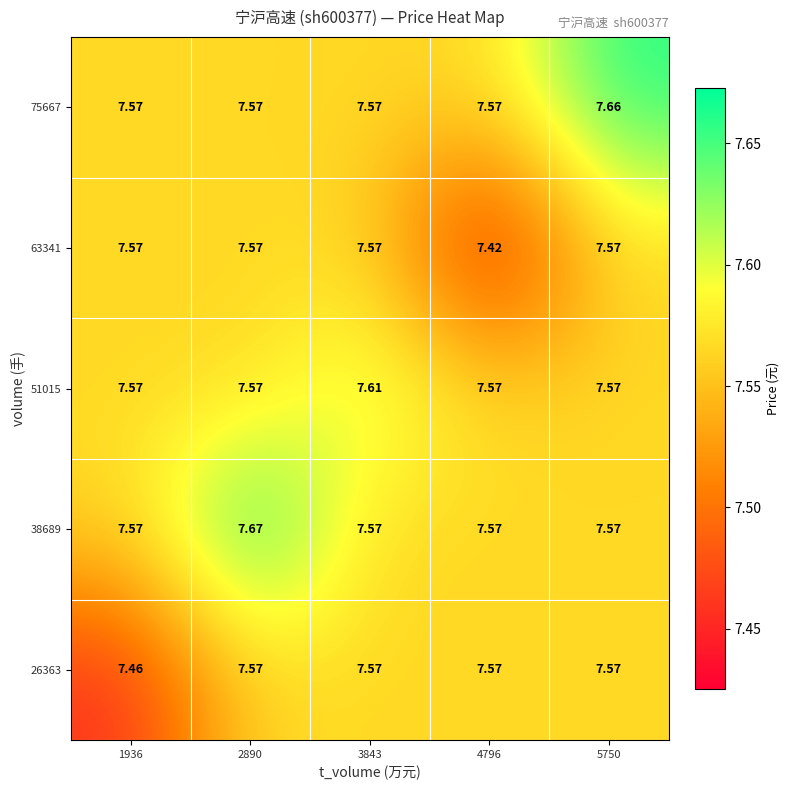

Is the value of 38689 at 2890 greater than the value of 26363 at 4796?

Yes